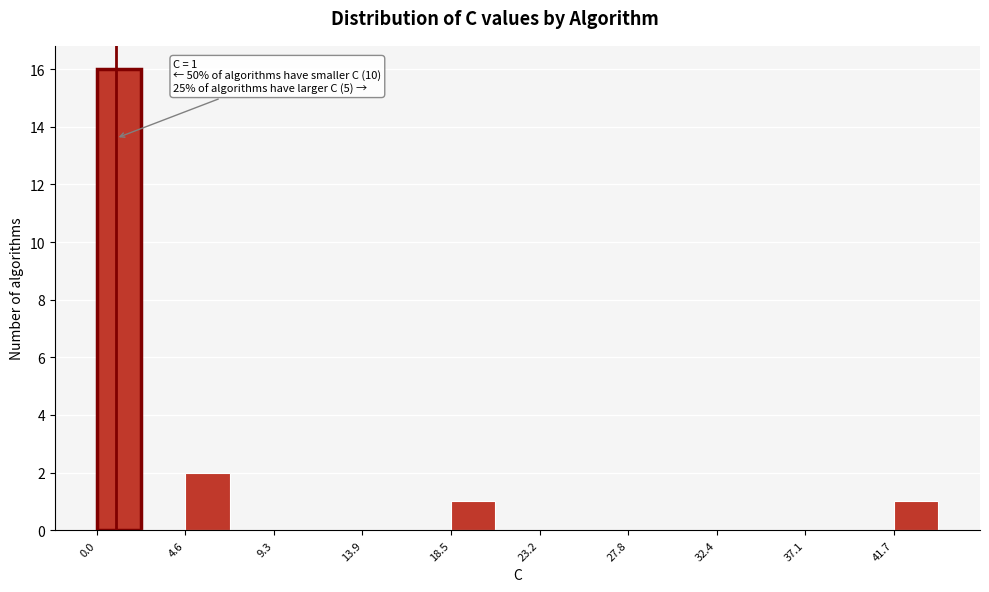

Which range on the x-axis has the tallest bar?

0.0 to 2.5